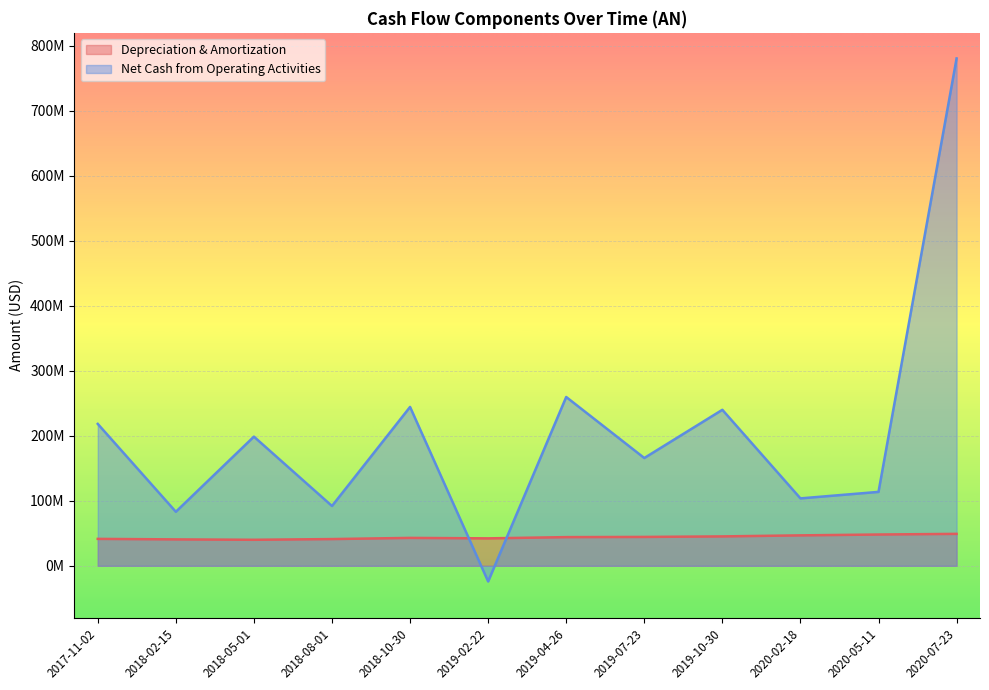

What is the minimum value shown in the chart?

-24100001